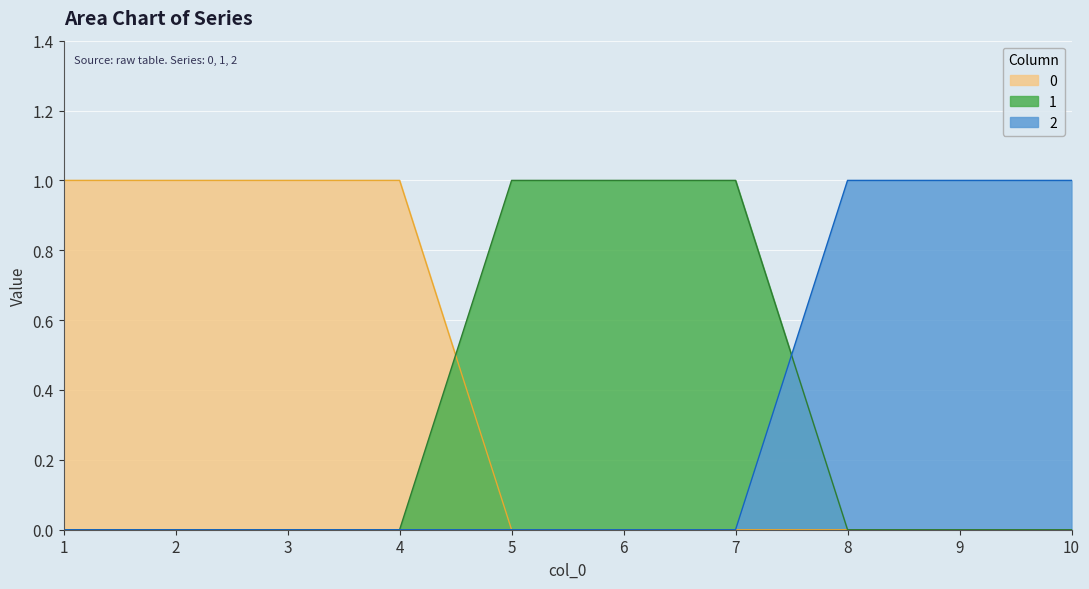

Reading left to right, list all the values displayed in this chart.

2: 1=0	2=0	3=0	4=0	5=0	6=0	7=0	8=1	9=1	10=1
0: 1=1	2=1	3=1	4=1	5=0	6=0	7=0	8=0	9=0	10=0
1: 1=0	2=0	3=0	4=0	5=1	6=1	7=1	8=0	9=0	10=0